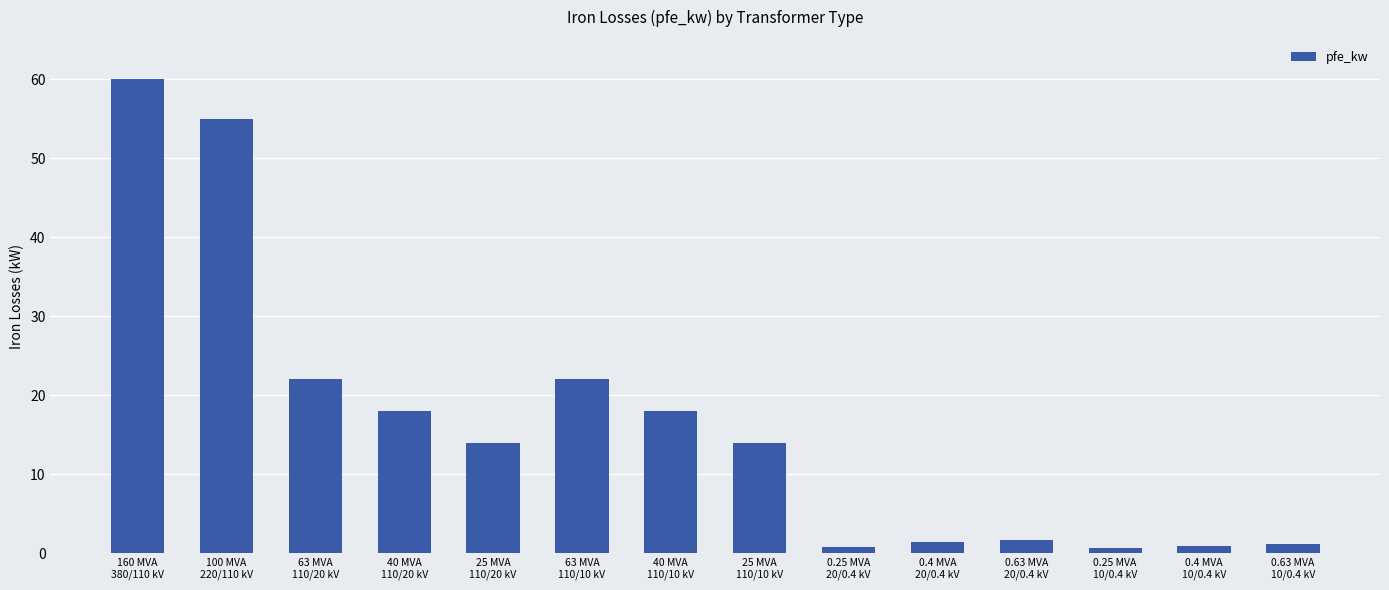

What is the average value?

16.4